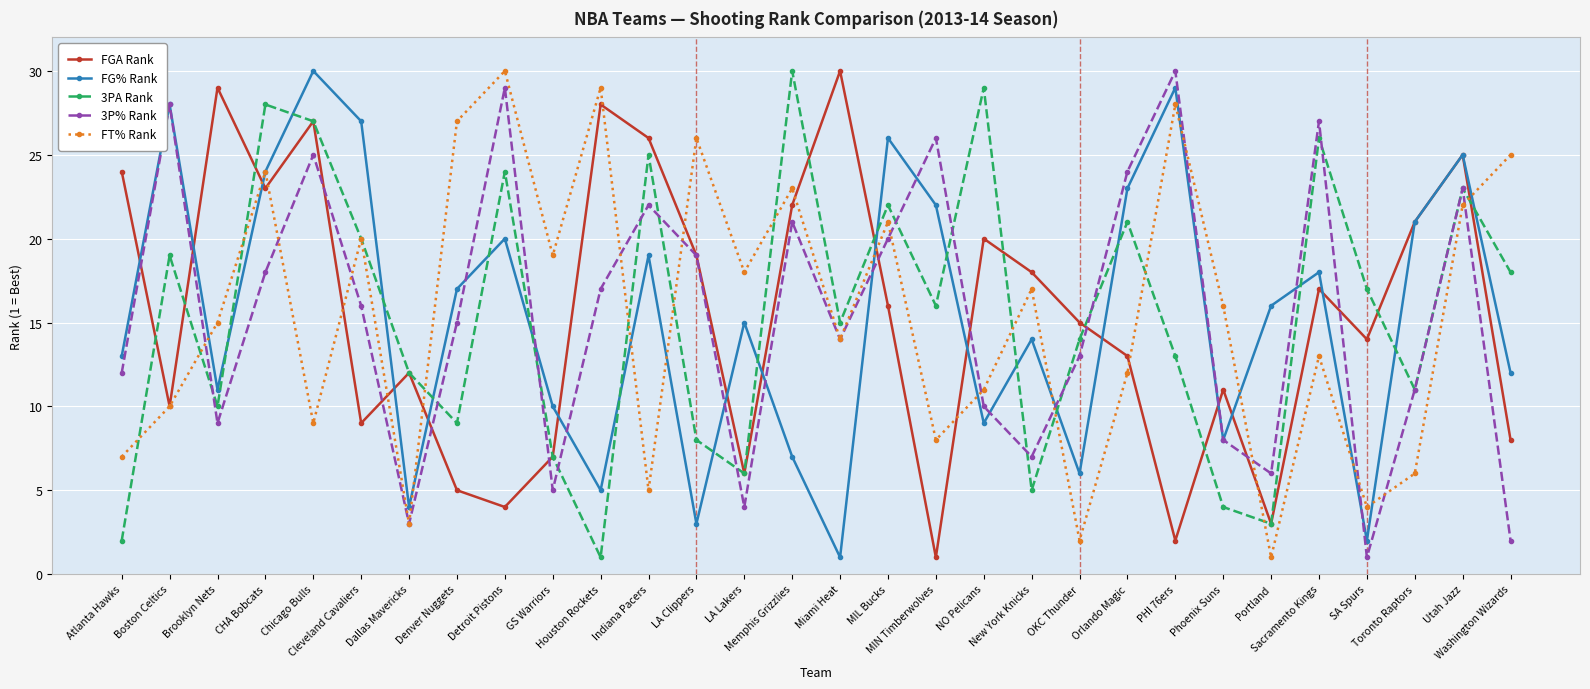

Is it true that 3PA Rank equals 8 at LA Clippers?

True